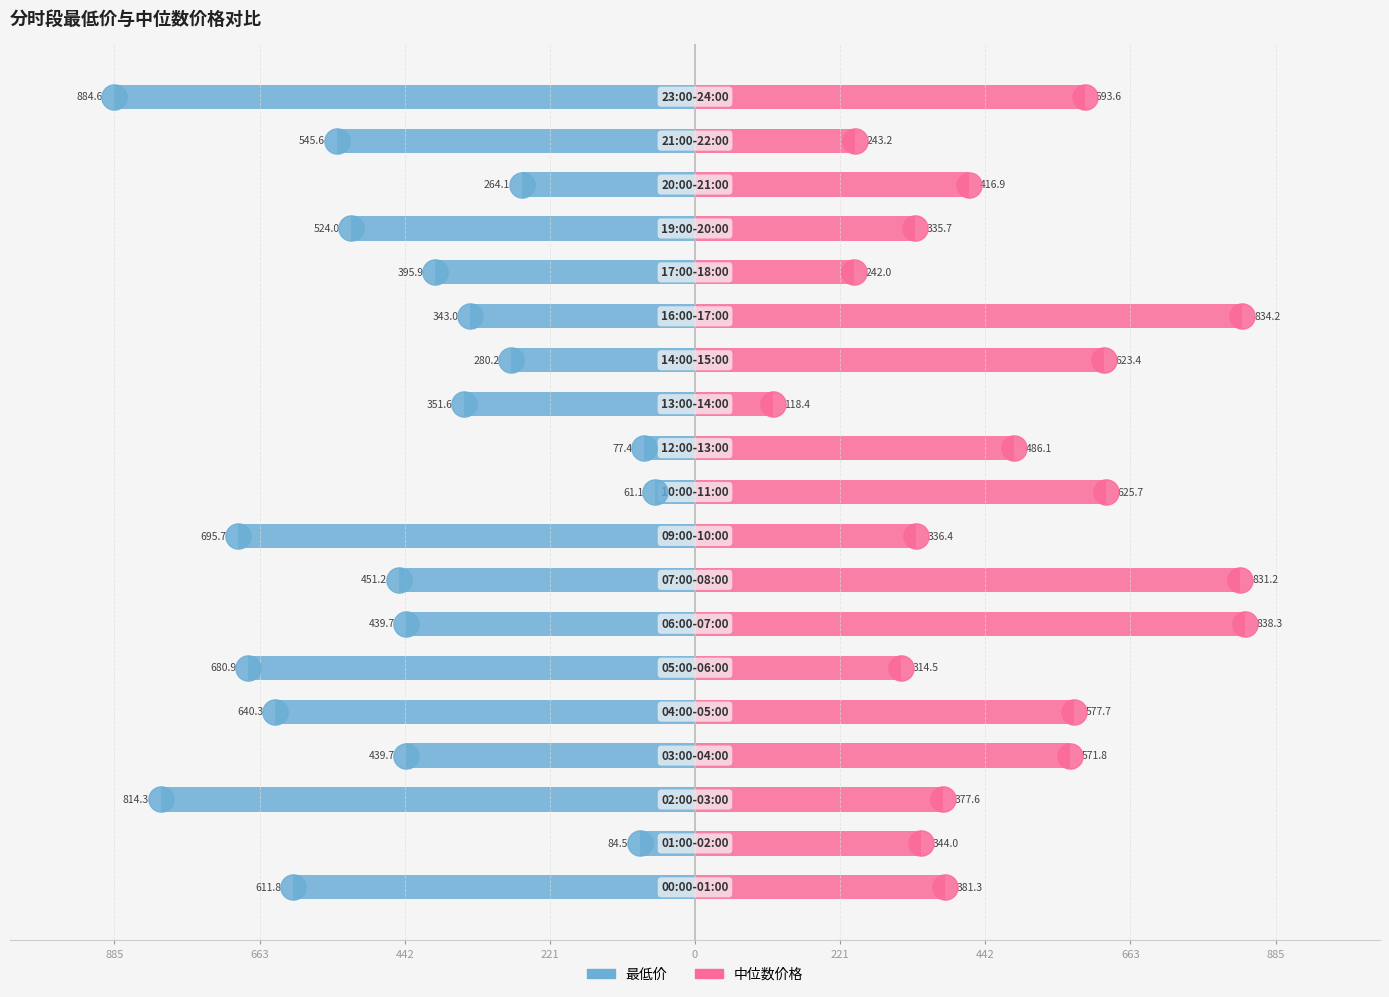

What are all the series names shown in the legend?

最低价, 中位数价格